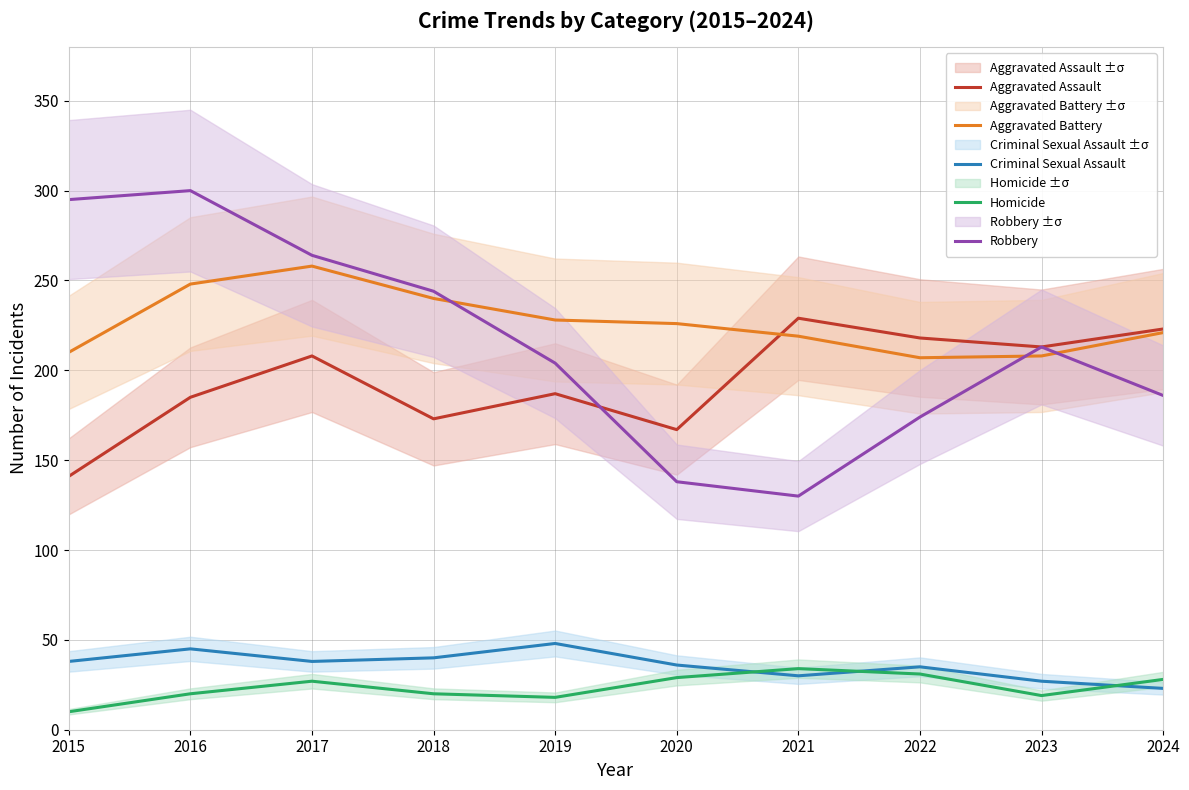

True or false: Criminal Sexual Assault and Robbery intersect in this chart.

False